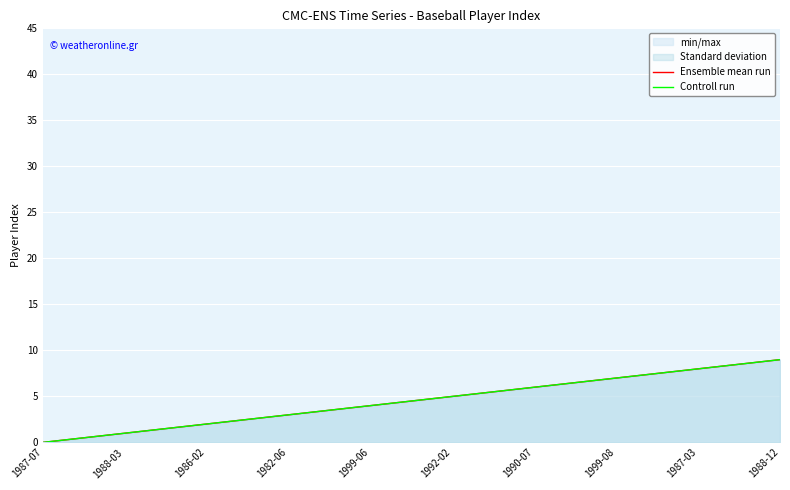

What position from the left is 1999-08?

8